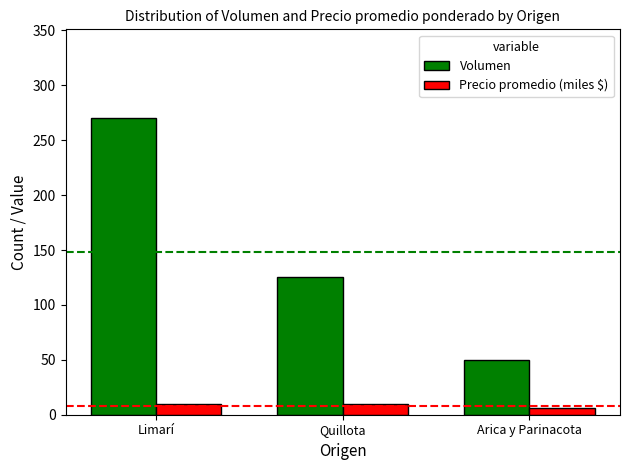

Which series changed the most between Limarí and Quillota?

Volumen